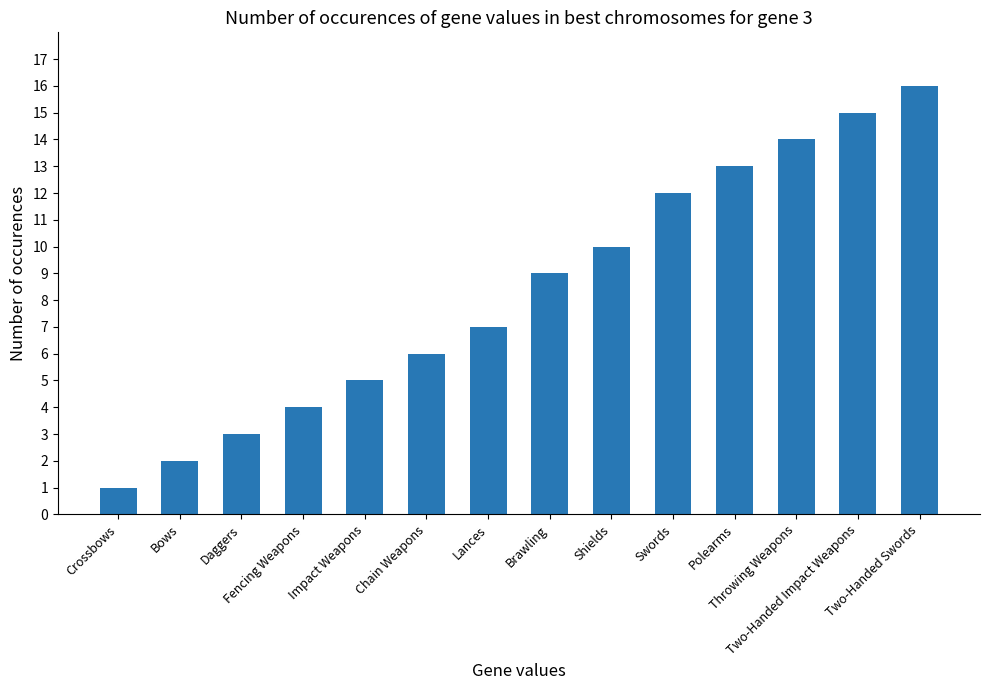

Reading left to right, transcribe all the data shown in this chart.

1	2	3	4	5	6	7	9	10	12	13	14	15	16